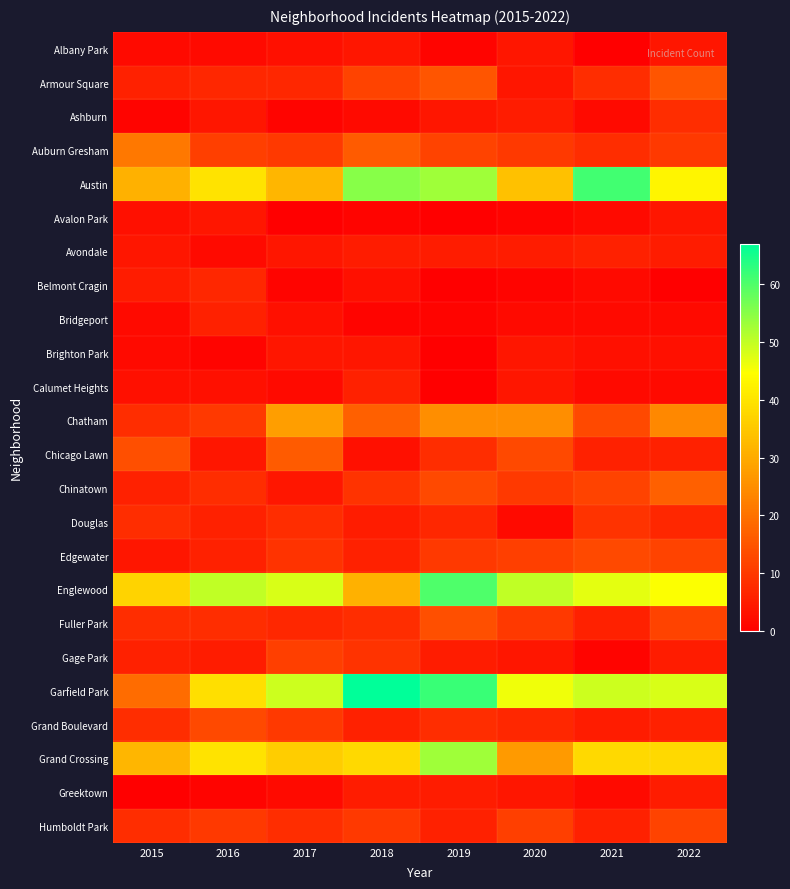

How many data points does each series have?

8